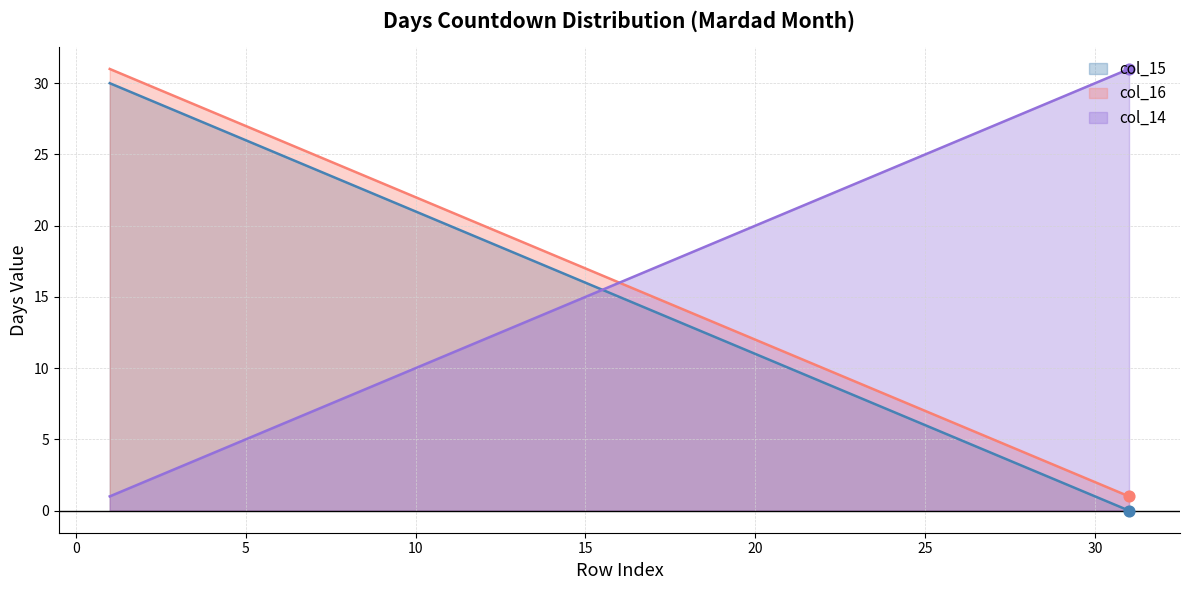

At how many categories does at least one series exceed 5?

31